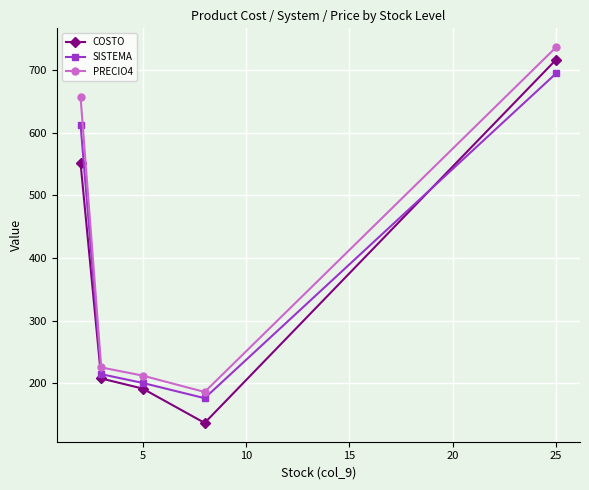

True or false: COSTO has more than 0 interior local peaks.

False